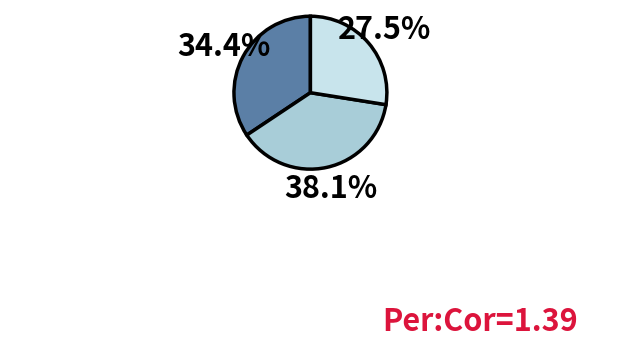

Does any single category account for the majority?

No